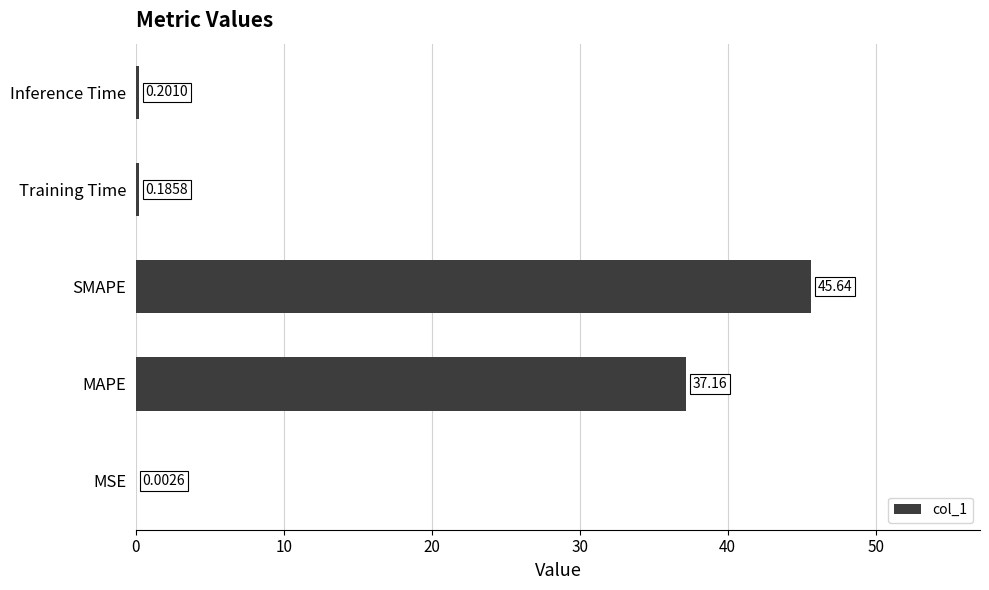

What is the sum of the values at Training Time and Inference Time?

0.4